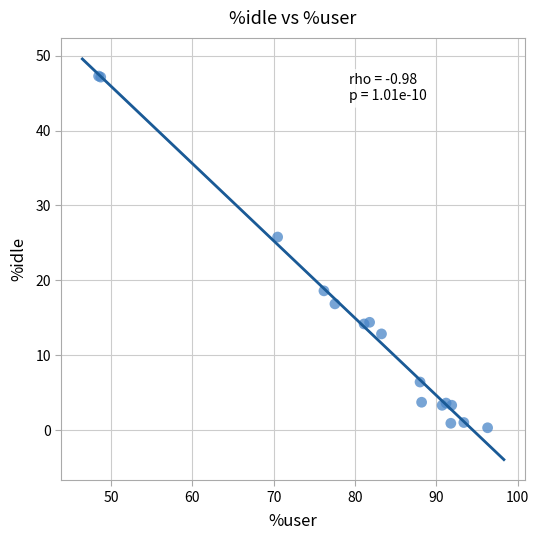

What Y value in the scatter plot is closest to 23?

25.8